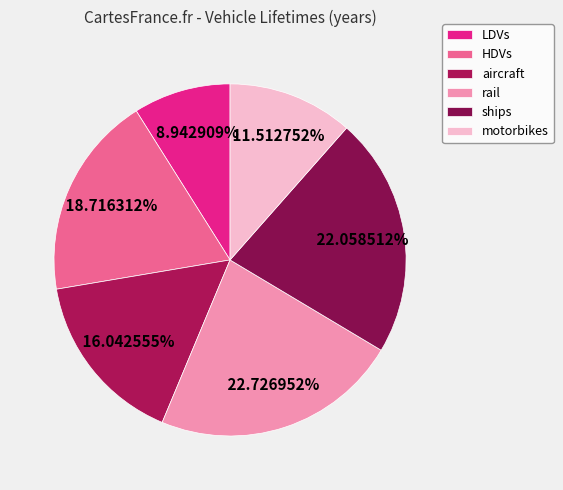

To the nearest percent, what percentage of the pie is LDVs?

9%